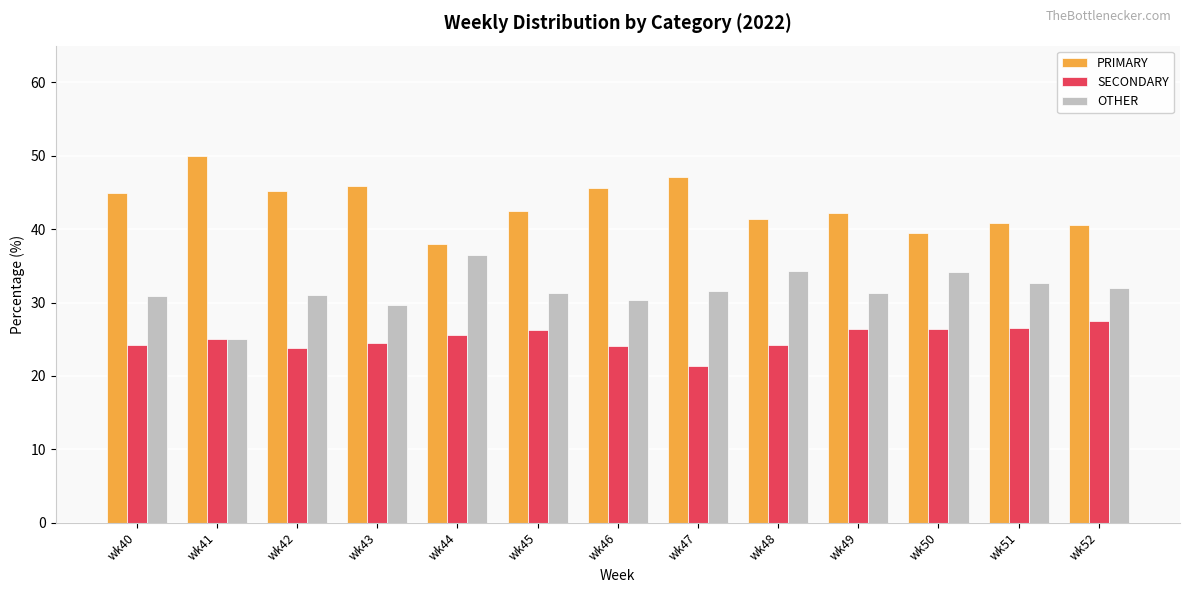

Which category has the highest value across all series?

wk41